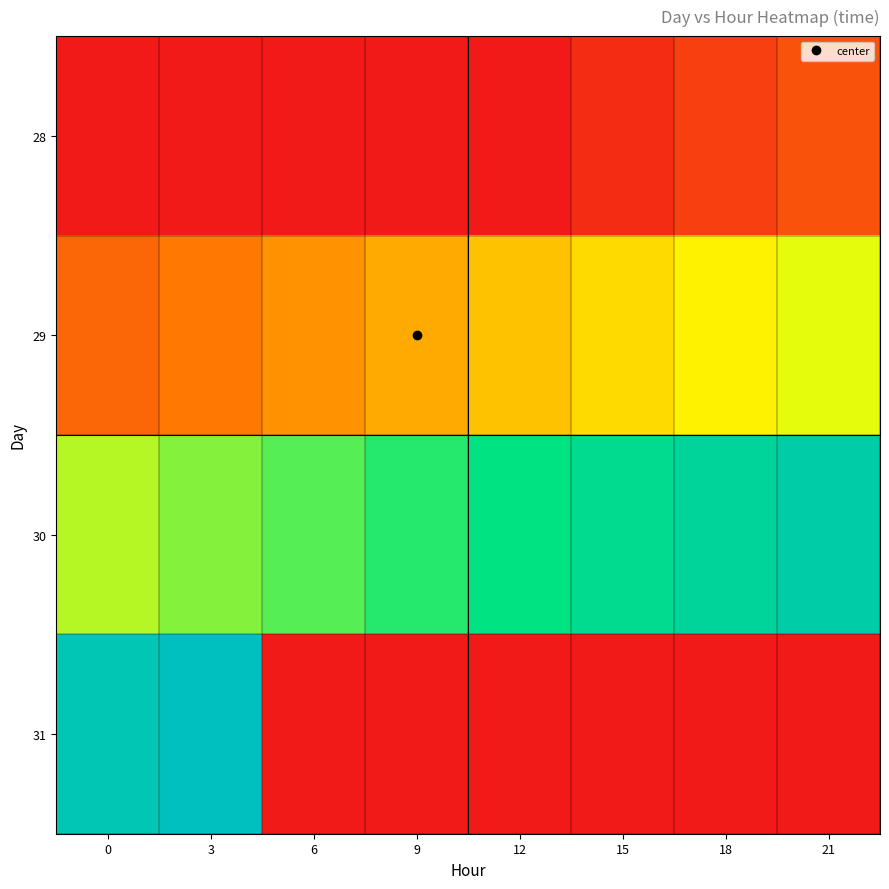

At which category does the chart reach its peak across all series?

3